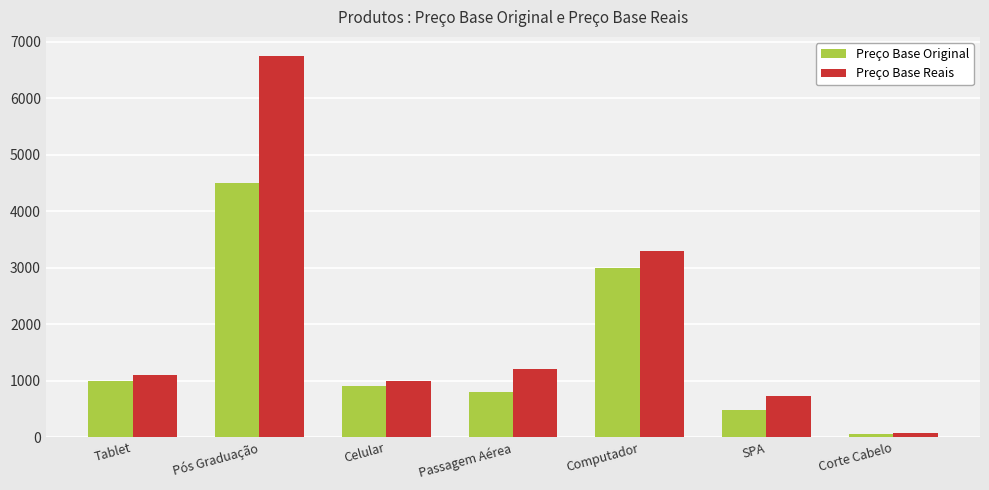

Which series changed the most between Pós Graduação and Corte Cabelo?

Preço Base Reais